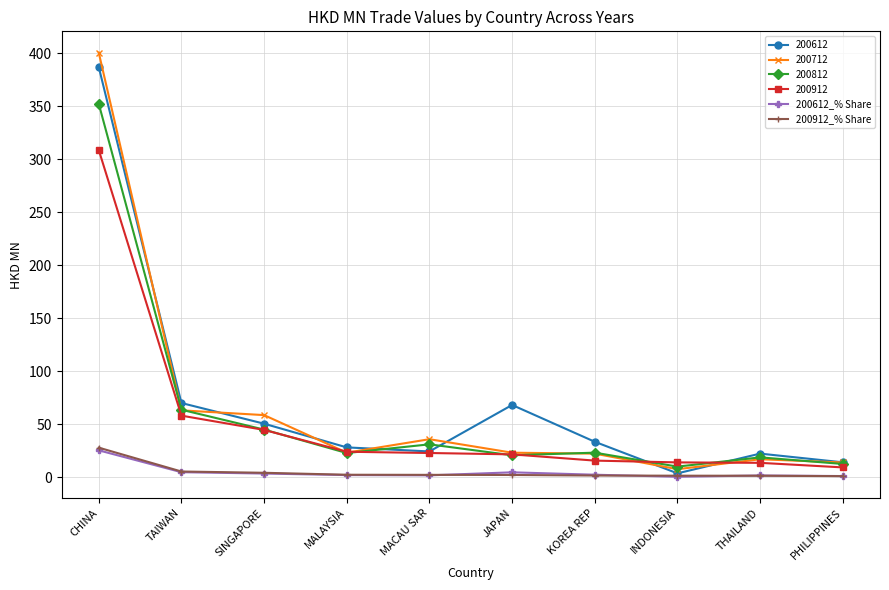

What is the label of the 10th point from the right?

CHINA